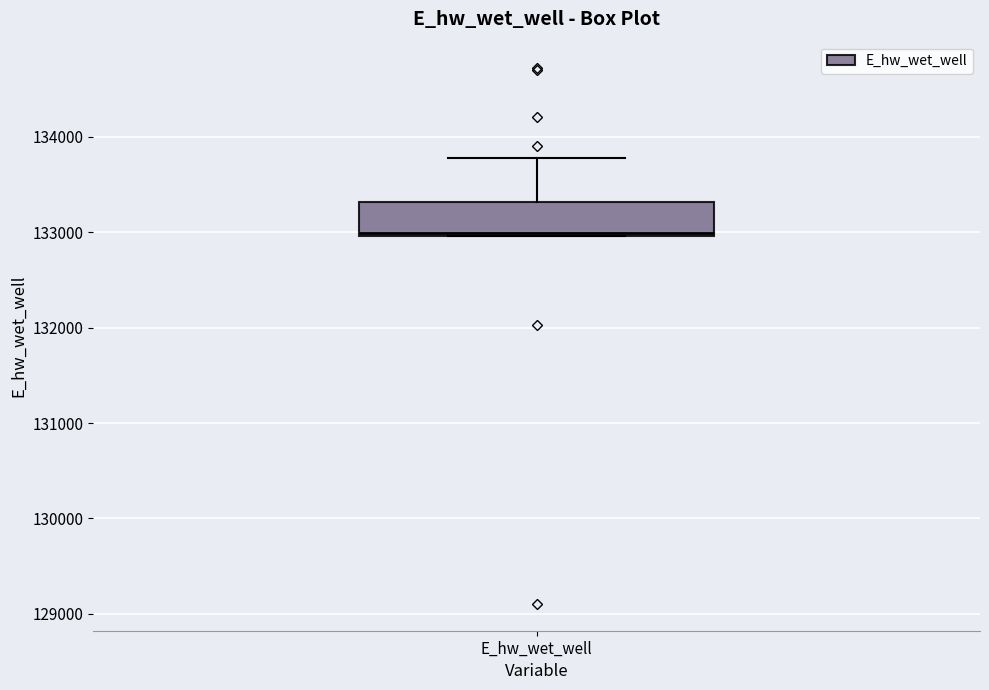

Transcribe this box plot: give where the median line is, the range the box spans, and where the two whiskers end, as read against the y-axis. The values are not printed on the chart, so give them approximately, as read against the axis.

median 133000, box 133000 to 133300, whiskers 133000 to 133800